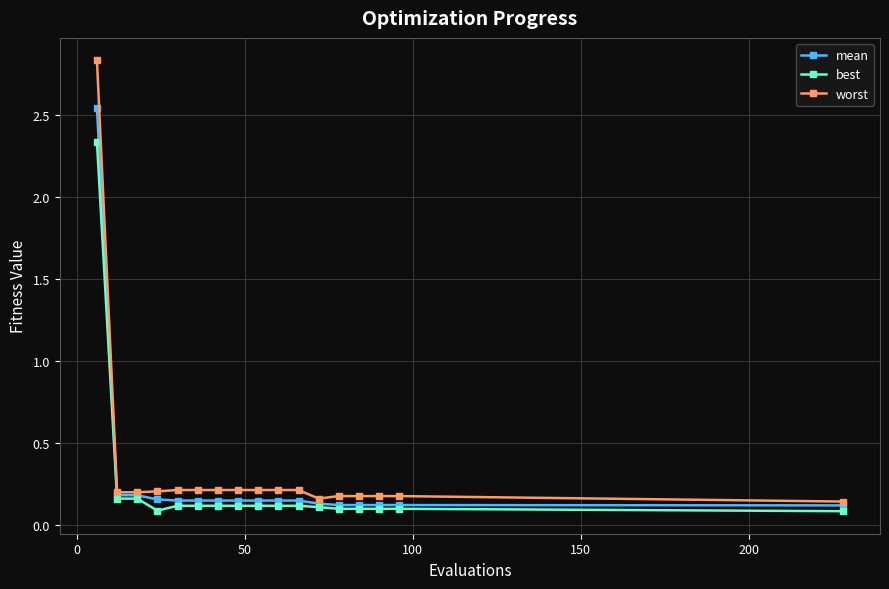

Count the number of data series in this chart.

3